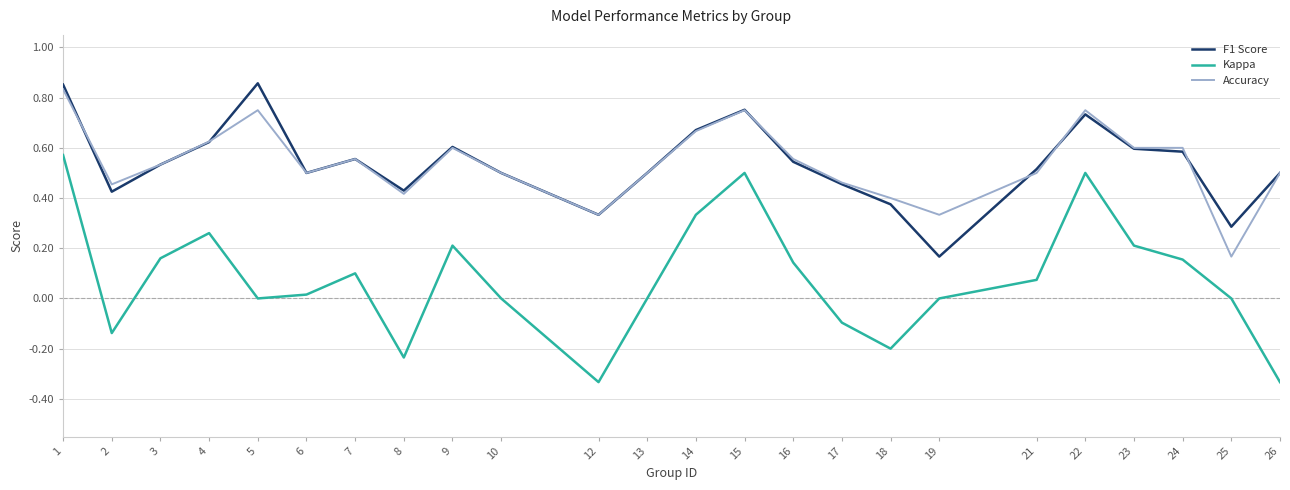

True or false: F1 Score has a value of 0.1 at 19.

False